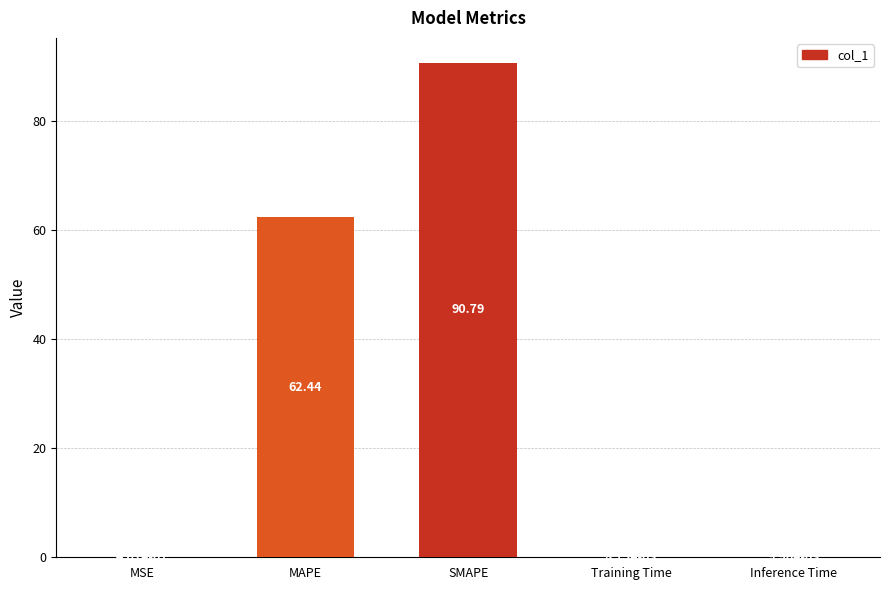

What is the approximate value at SMAPE?

90.8